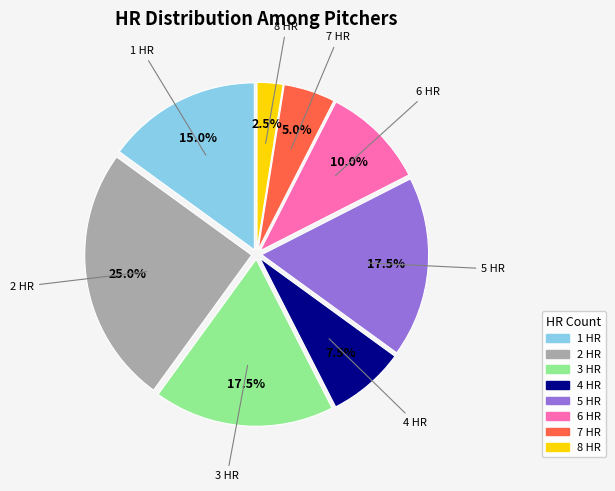

Is there any slice that represents more than half of the pie?

No